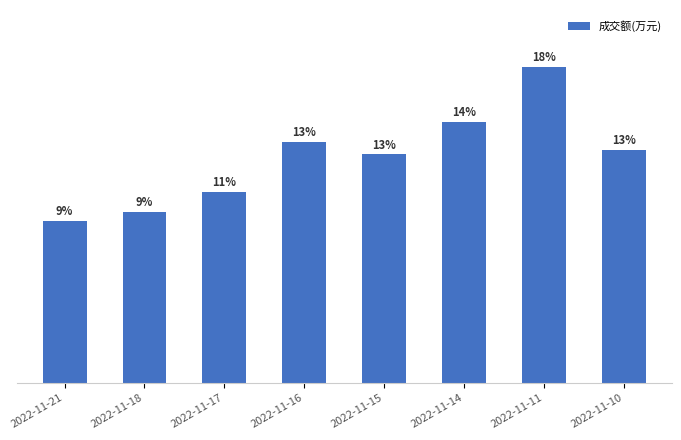

Is it true that the value at 2022-11-15 is 6311?

False